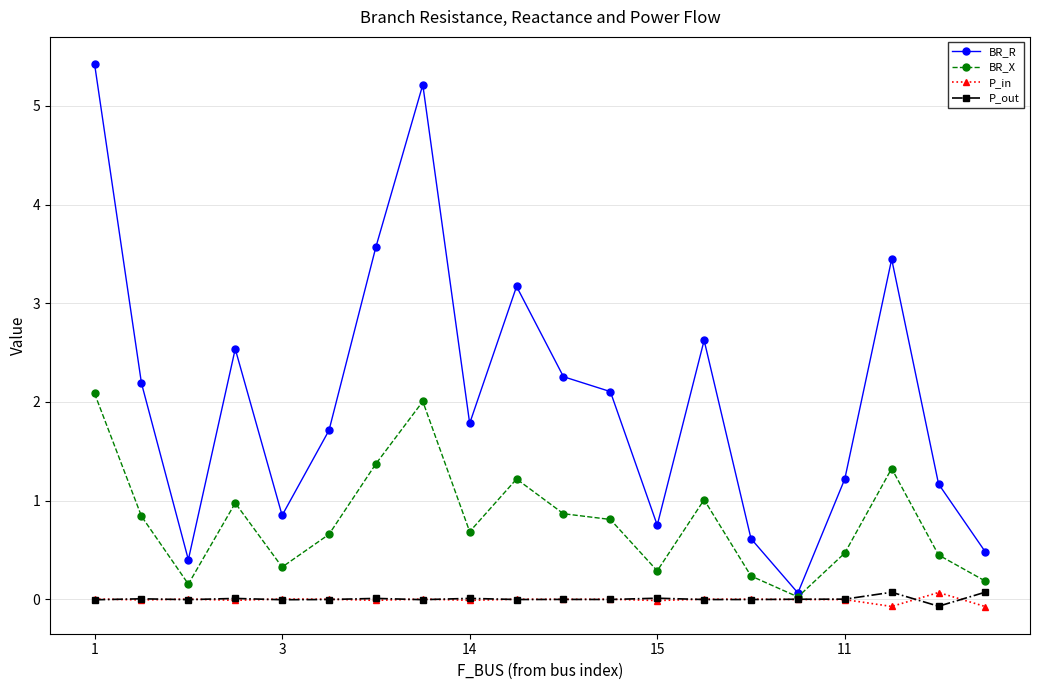

Which series has the largest total across all categories?

BR_R